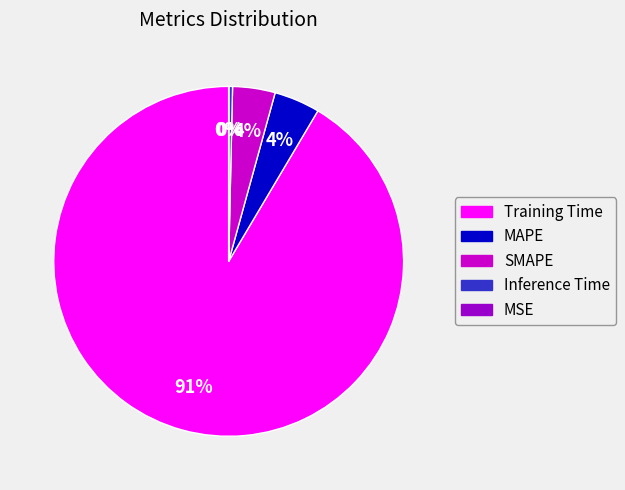

Do Inference Time and SMAPE together represent more than half of the pie?

No